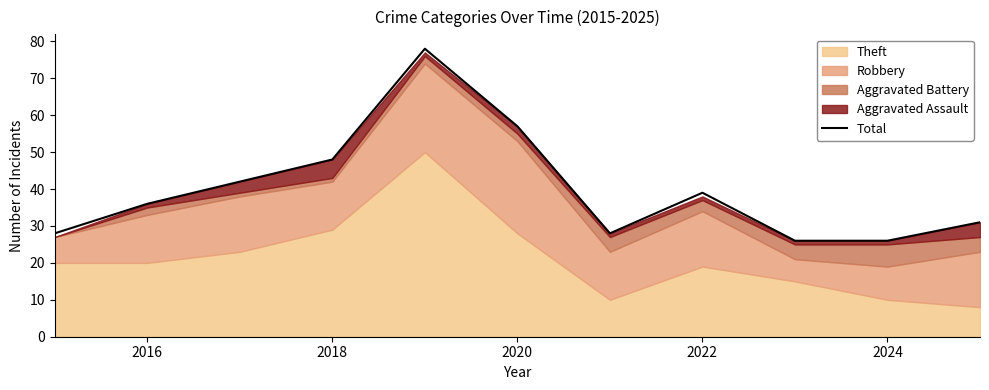

Is it true that Total equals 61 at 2022?

False